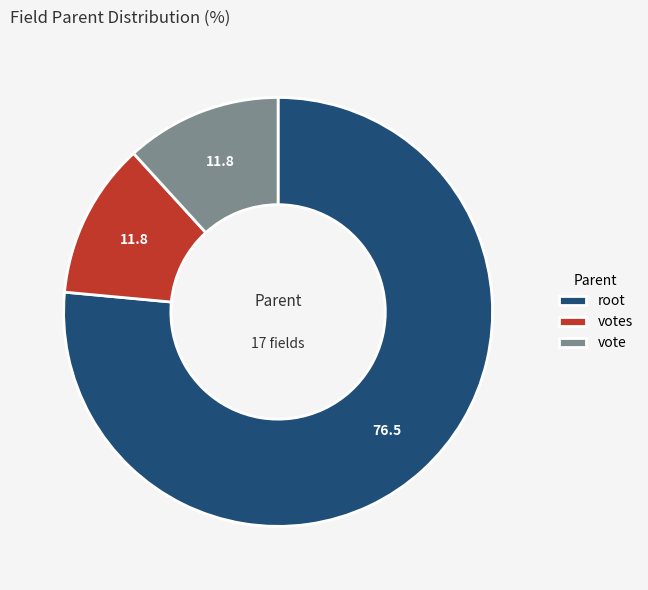

Is the sum of vote and votes greater than half?

No